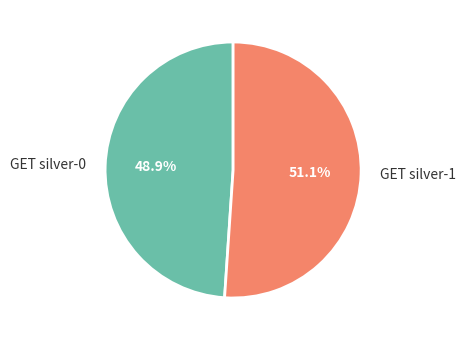

Which slice is the largest?

GET silver-1